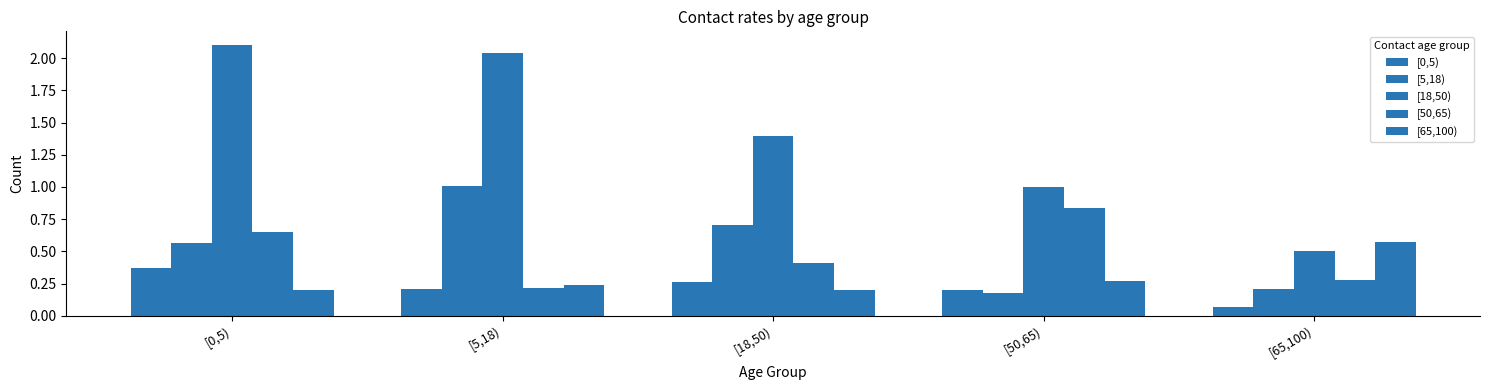

What is the spread (max minus min) of values at [0,5)?

1.9